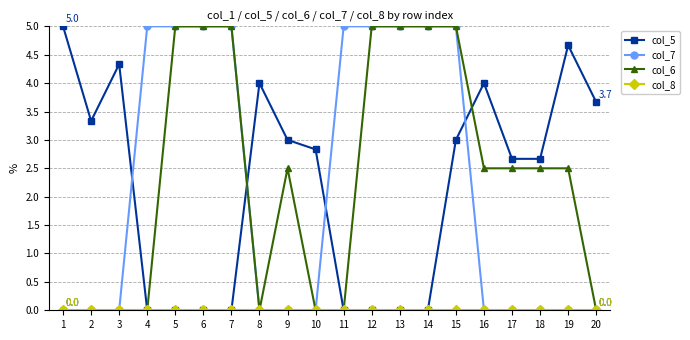

The col_7 series shows 1.2 at 7. True or false?

False